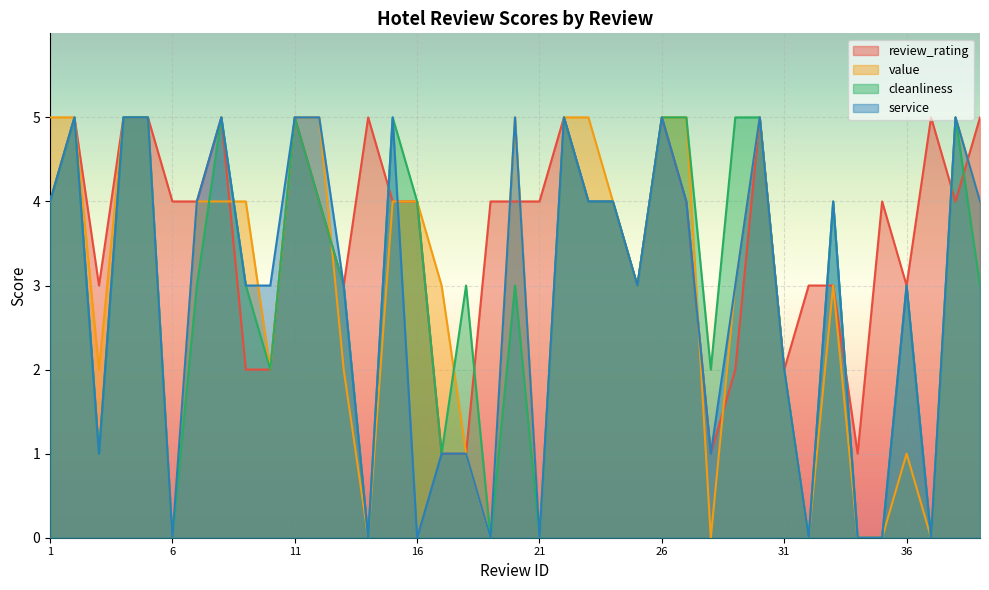

What is the sum of all review_rating values?

141